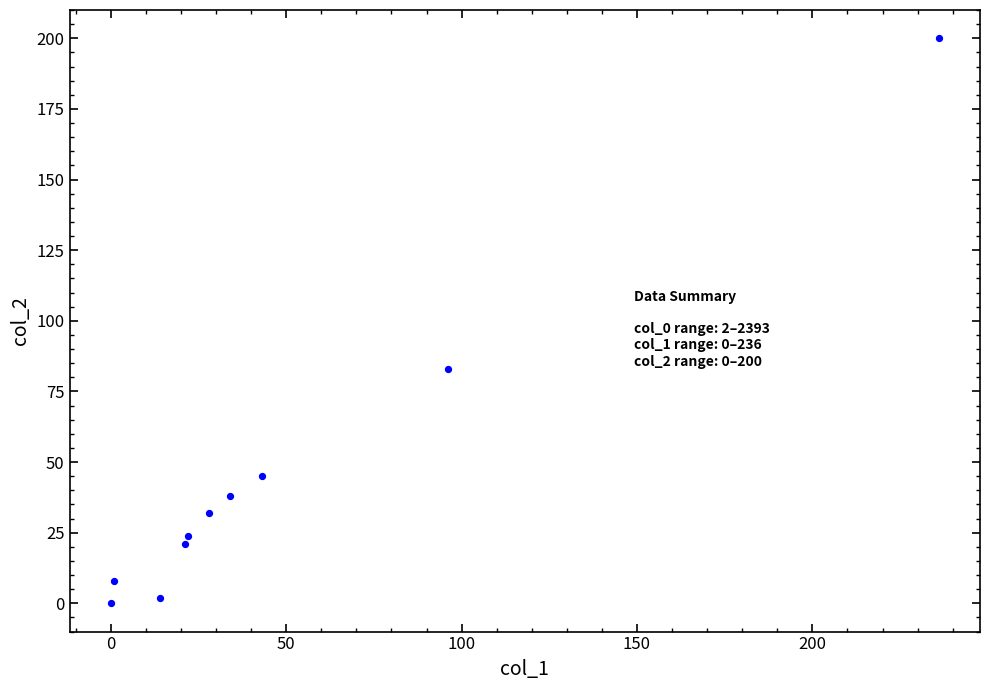

What is the range of X values (max minus min)?

236